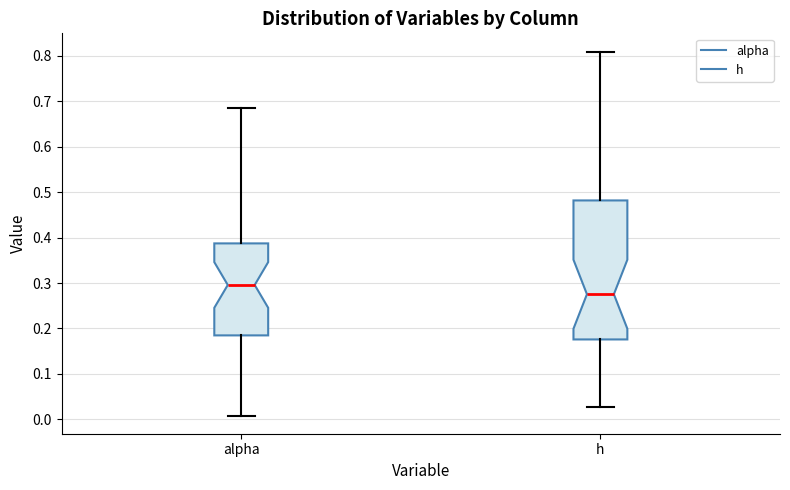

Which box's median line is the highest?

alpha